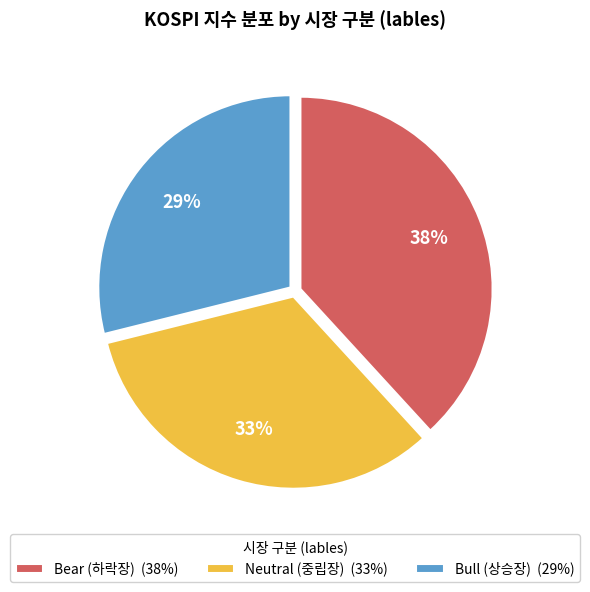

To the nearest percent, what is the difference between the largest and smallest slice percentages?

9%